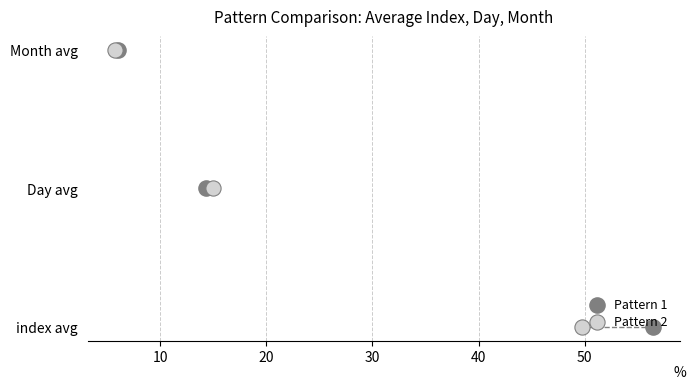

Which series contains the highest Y value?

Pattern 1